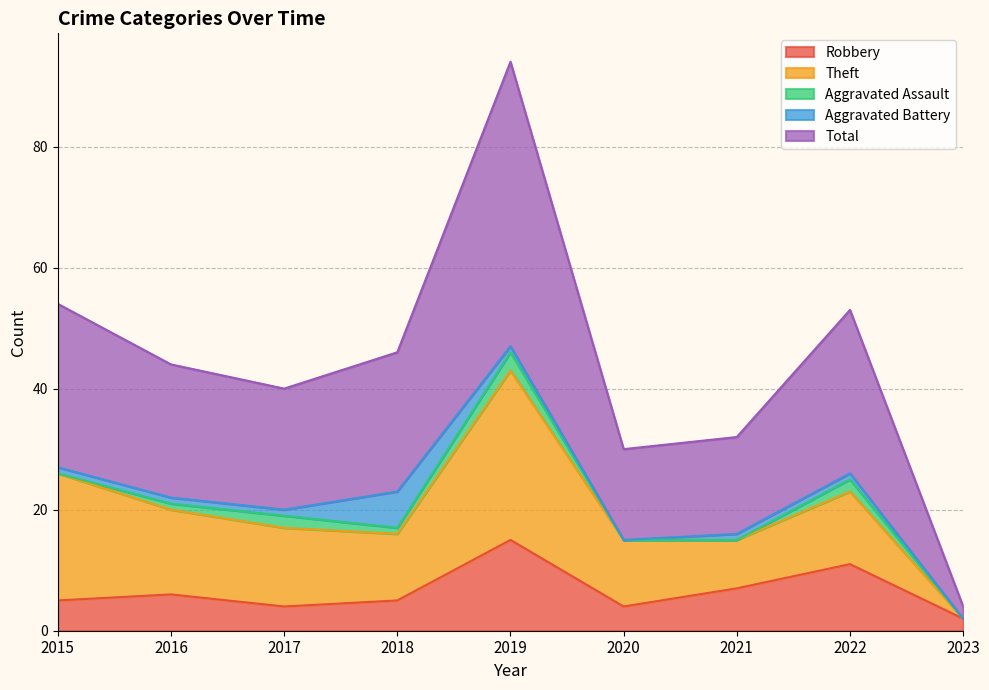

True or false: Aggravated Assault has more than 0 points higher than both neighbors.

True